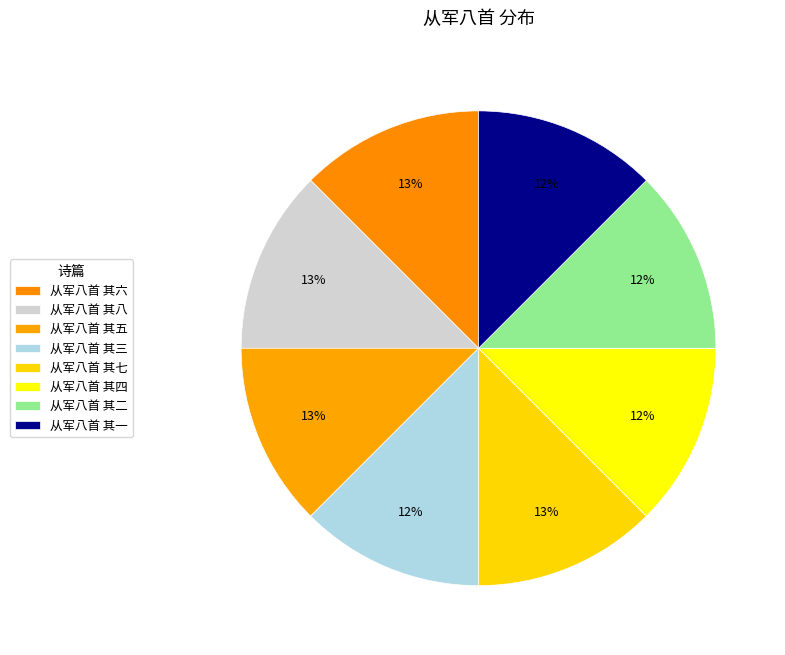

Which slice is the largest?

从军八首 其八